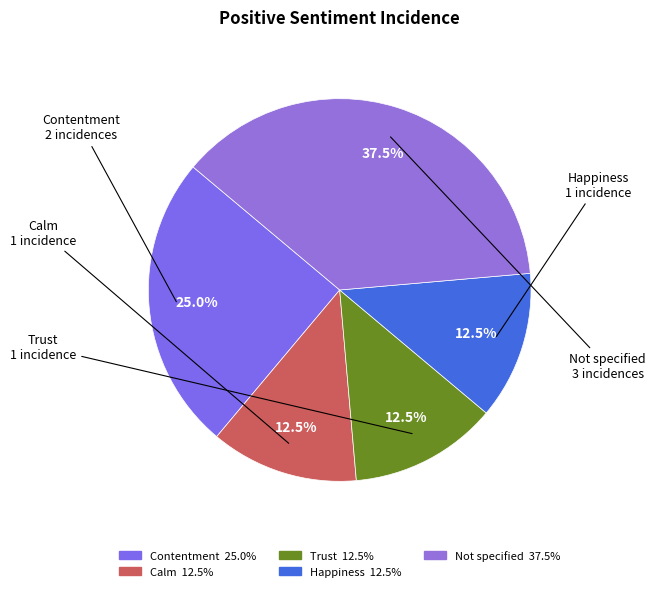

What portion of the pie excludes Trust?

87.5%